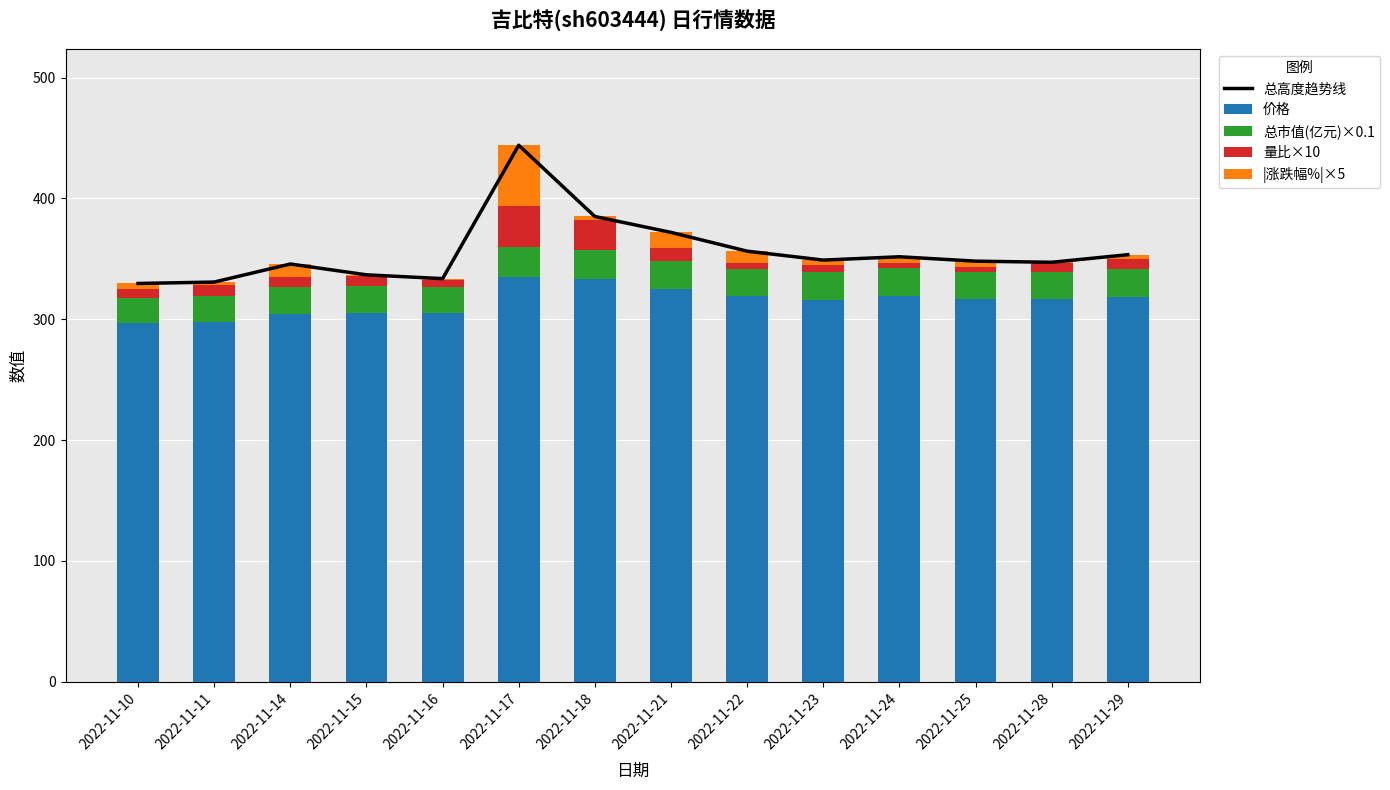

Does the chart contain any negative values?

No